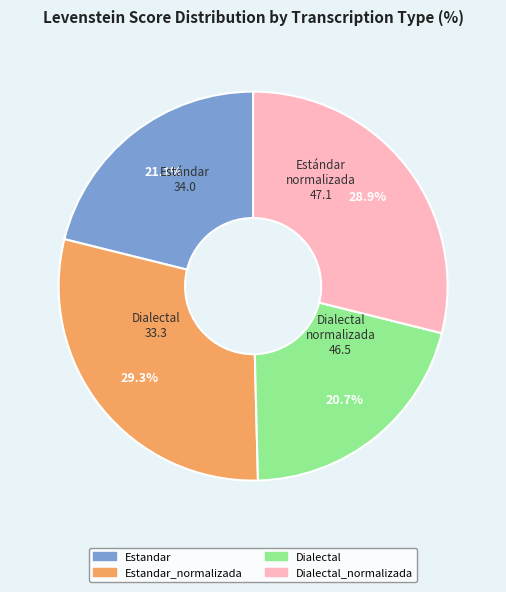

Does any single category account for the majority?

No